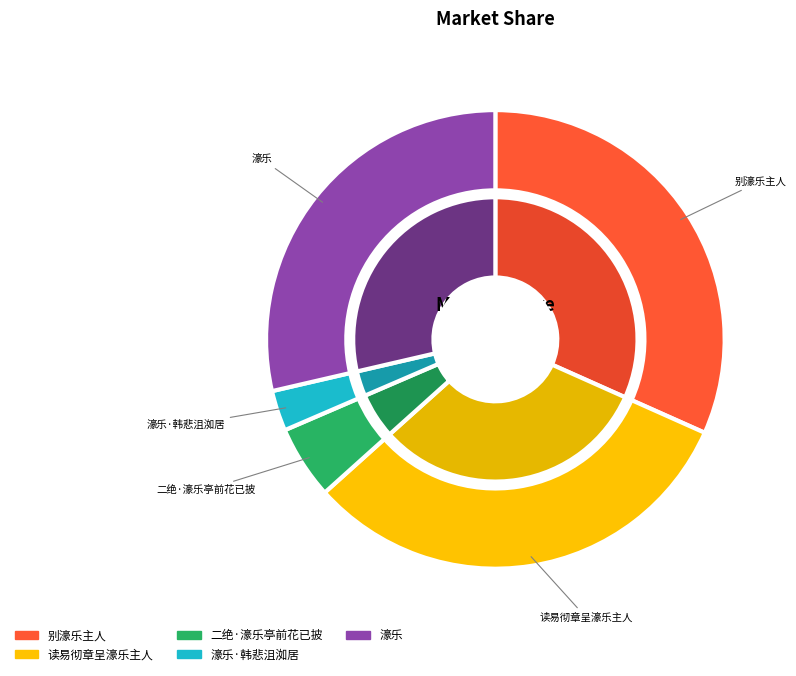

What is the smallest slice in the pie chart?

濠乐·韩悲沮洳居